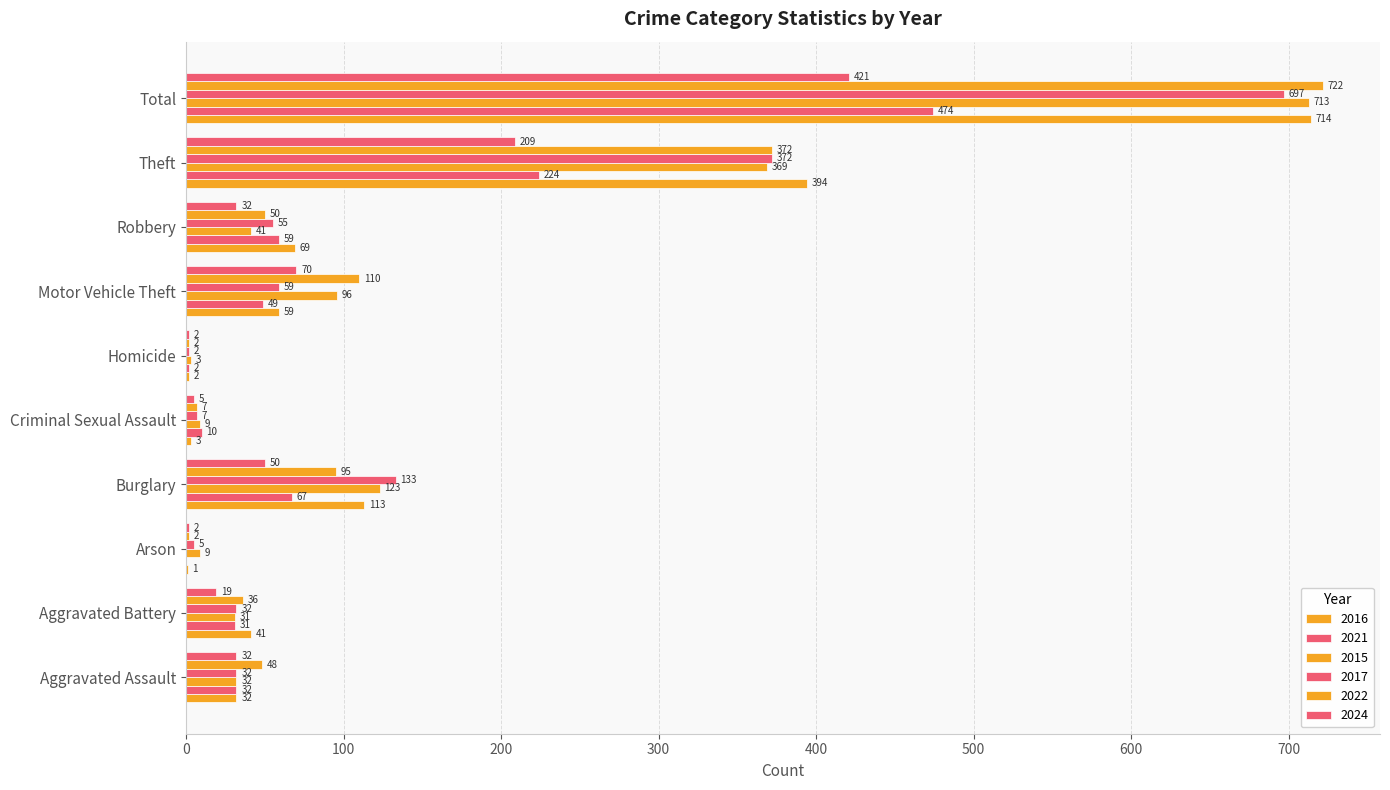

What is the difference between the highest and lowest values at Aggravated Battery?

22